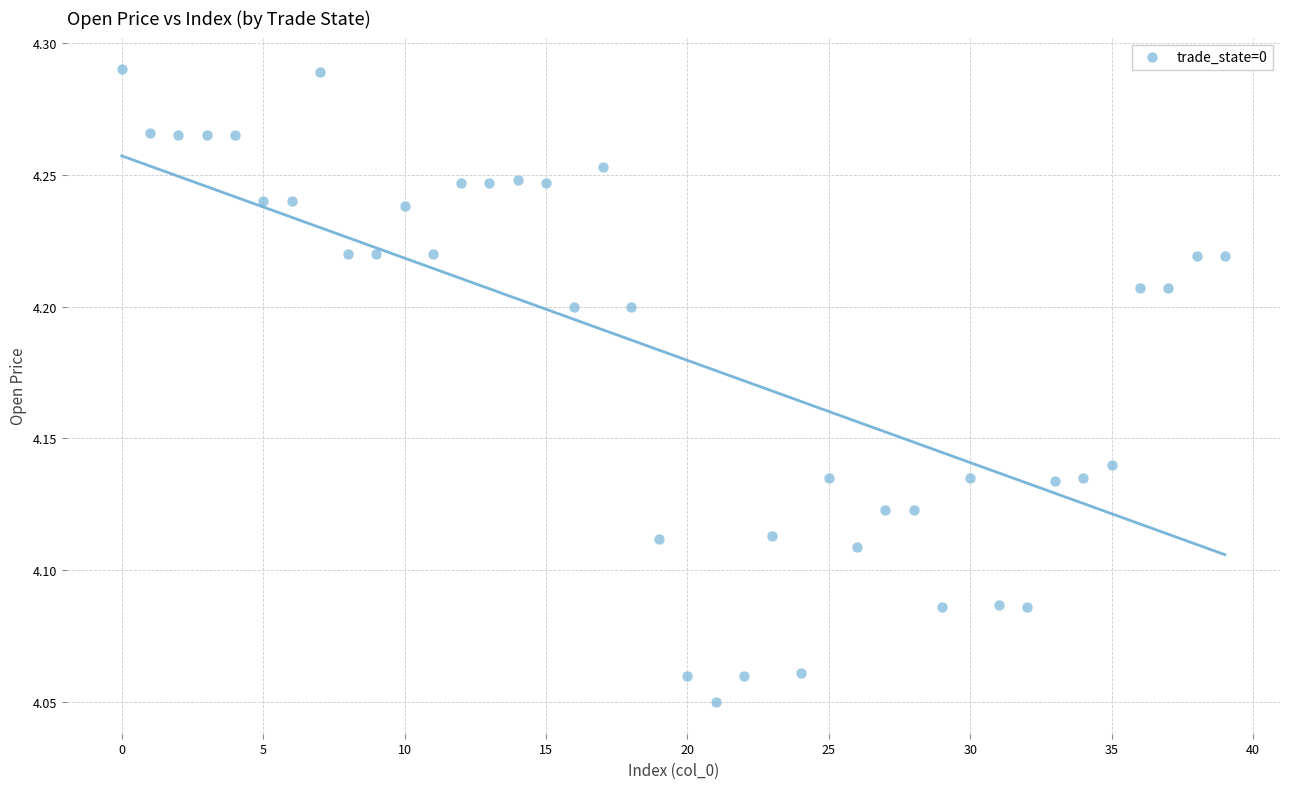

Count the number of points in this scatter plot.

40